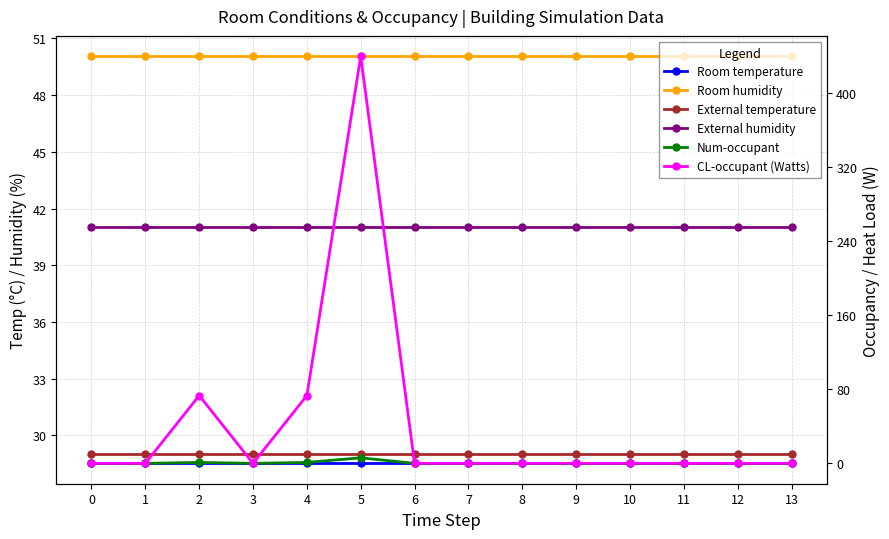

What is the greatest value displayed?

439.5